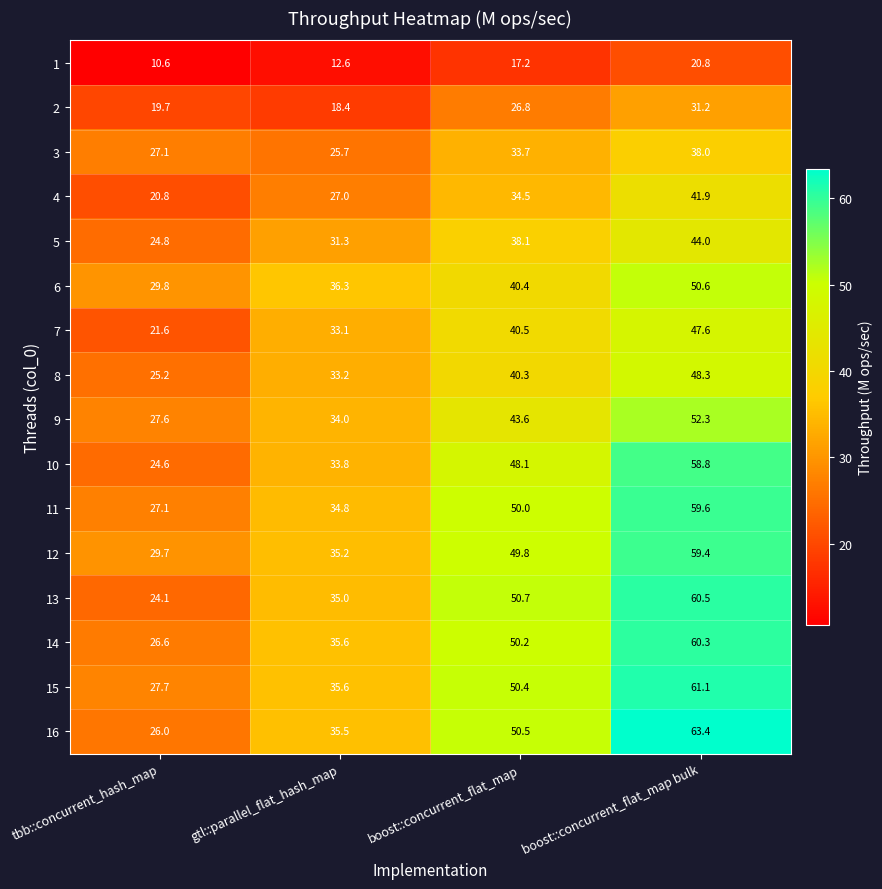

The 5 series shows 44.0 at boost::concurrent_flat_map bulk. True or false?

True